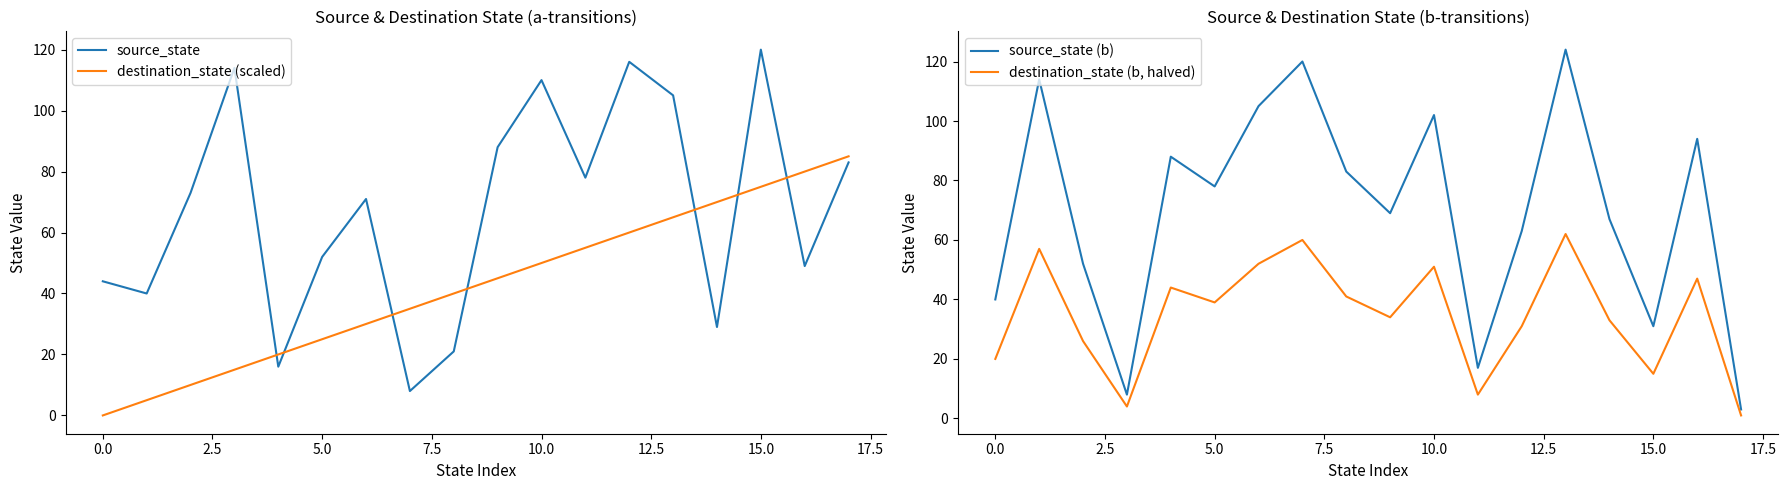

What is the lowest value of the source_state series?

8